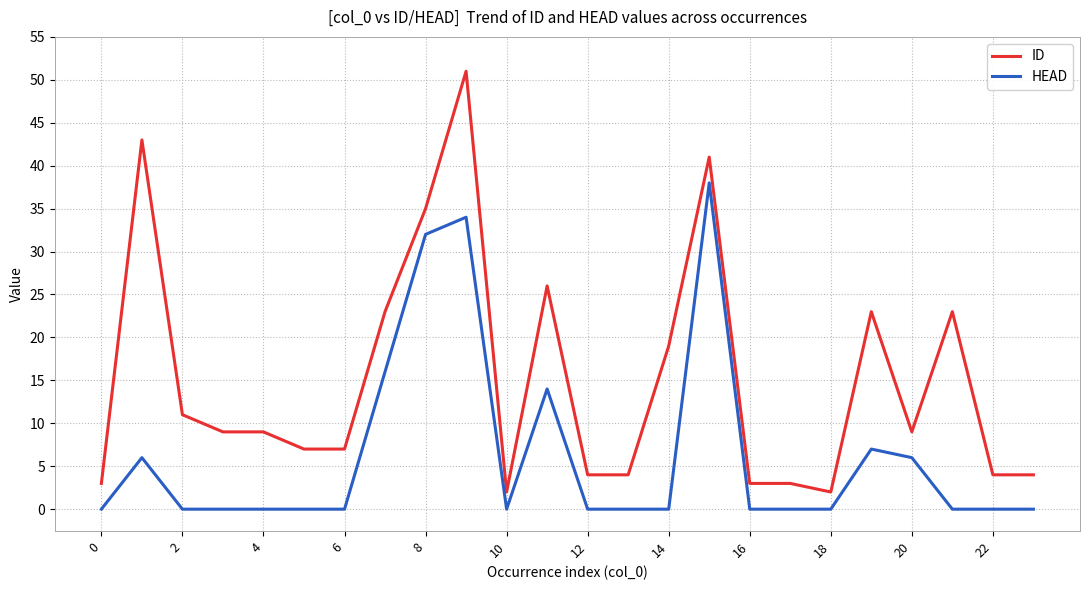

What is the difference between the maximum and minimum values in the HEAD series?

38